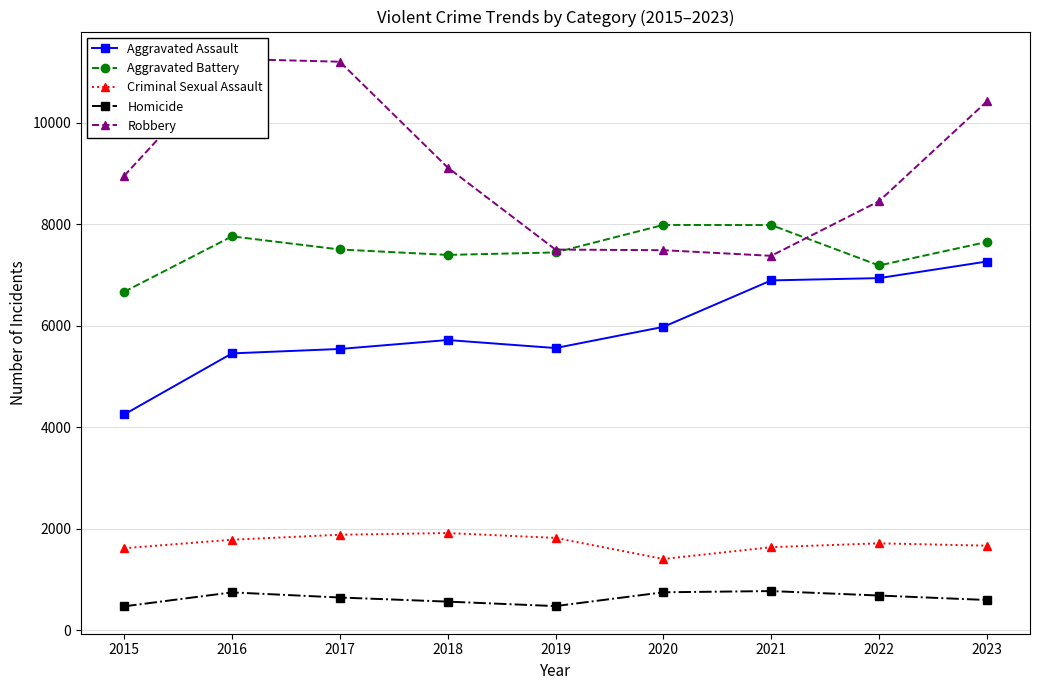

At how many categories does at least one series exceed 2893?

9